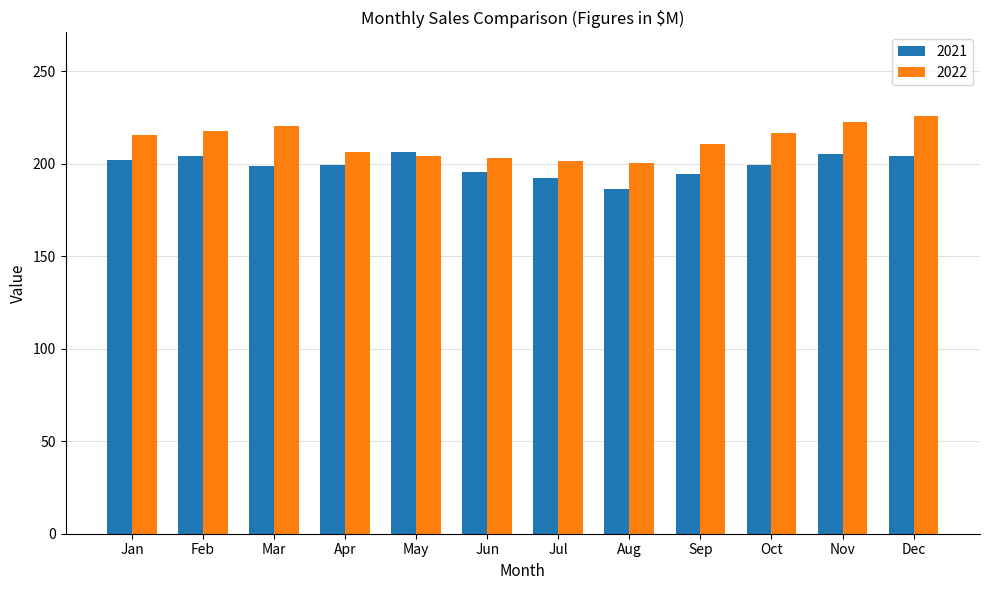

How many bars are there in each group?

2